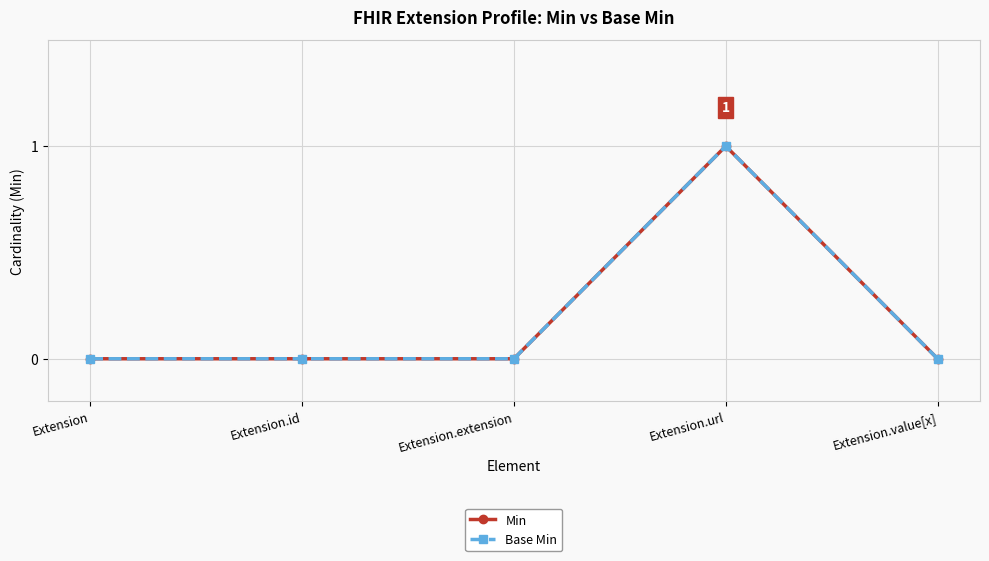

At how many categories does at least one series exceed 0?

1